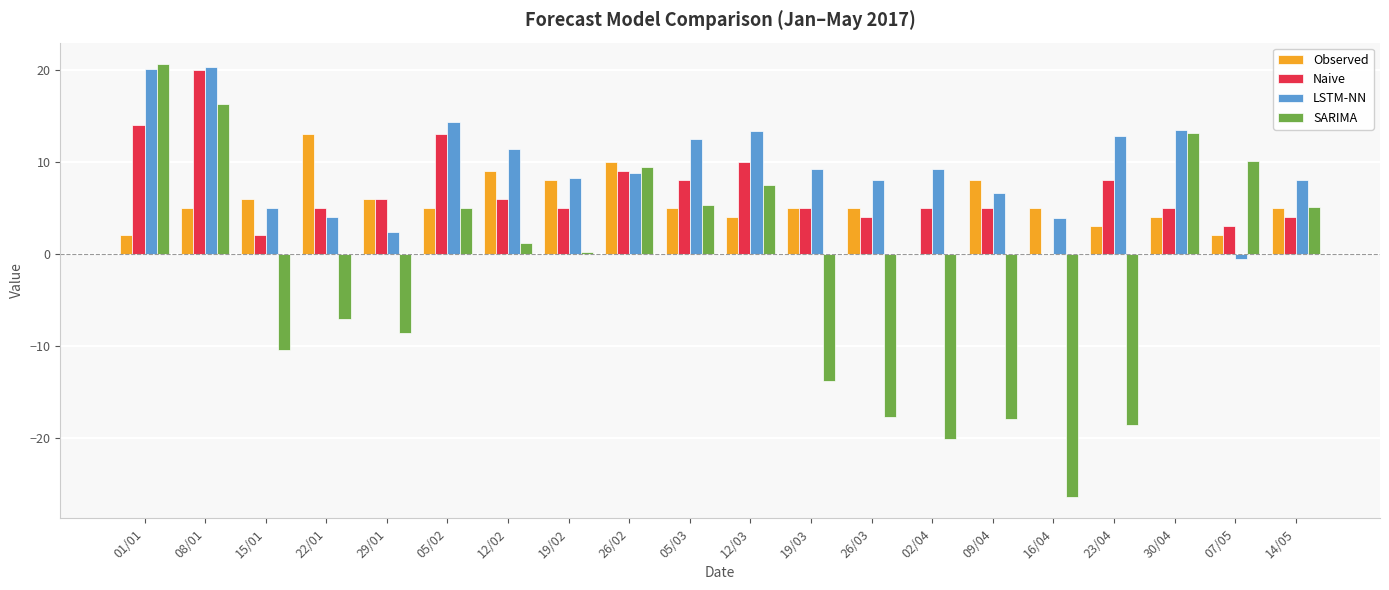

What is the total value across all series at 30/04?

35.6